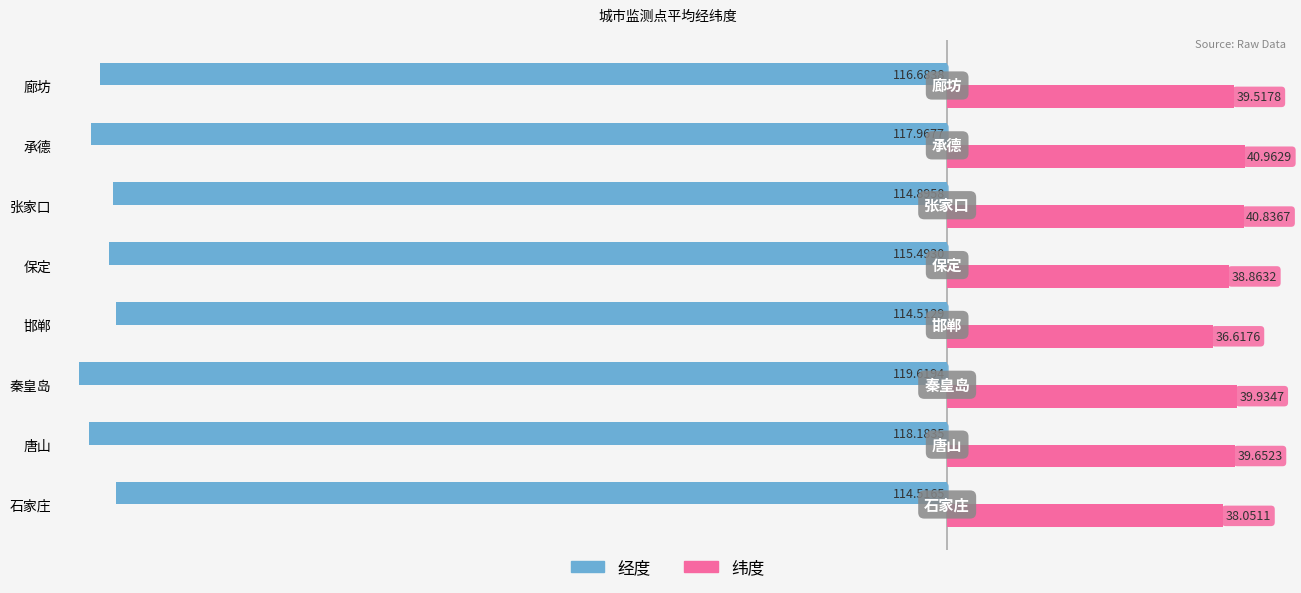

Which series has the largest total across all categories?

纬度